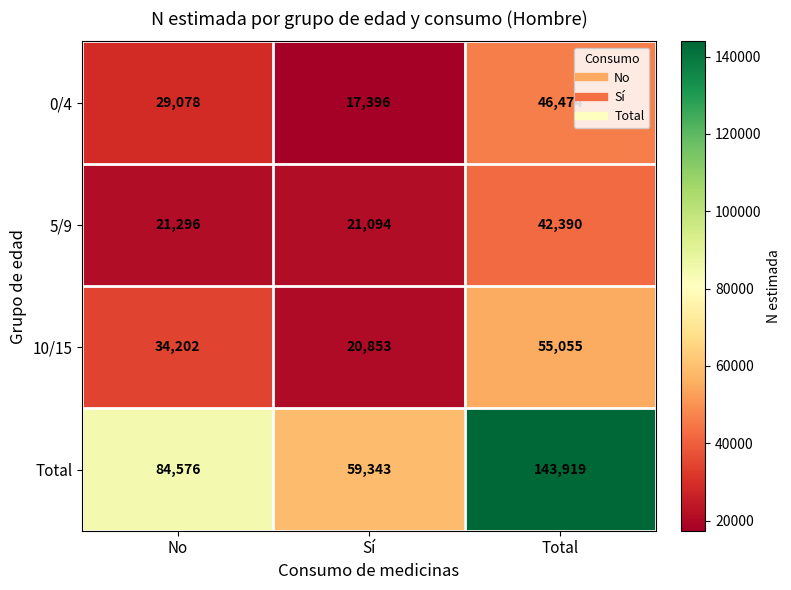

What is the difference between the maximum and second lowest values in the 5/9 series?

21094